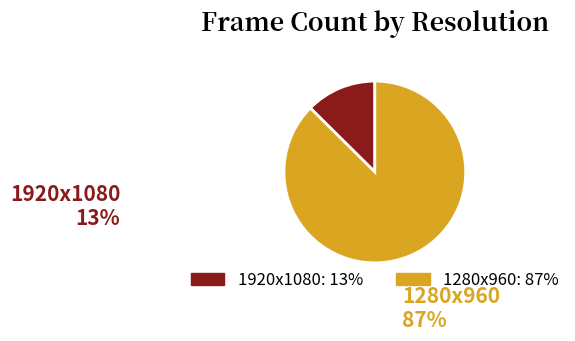

How many segments does this pie chart have?

2